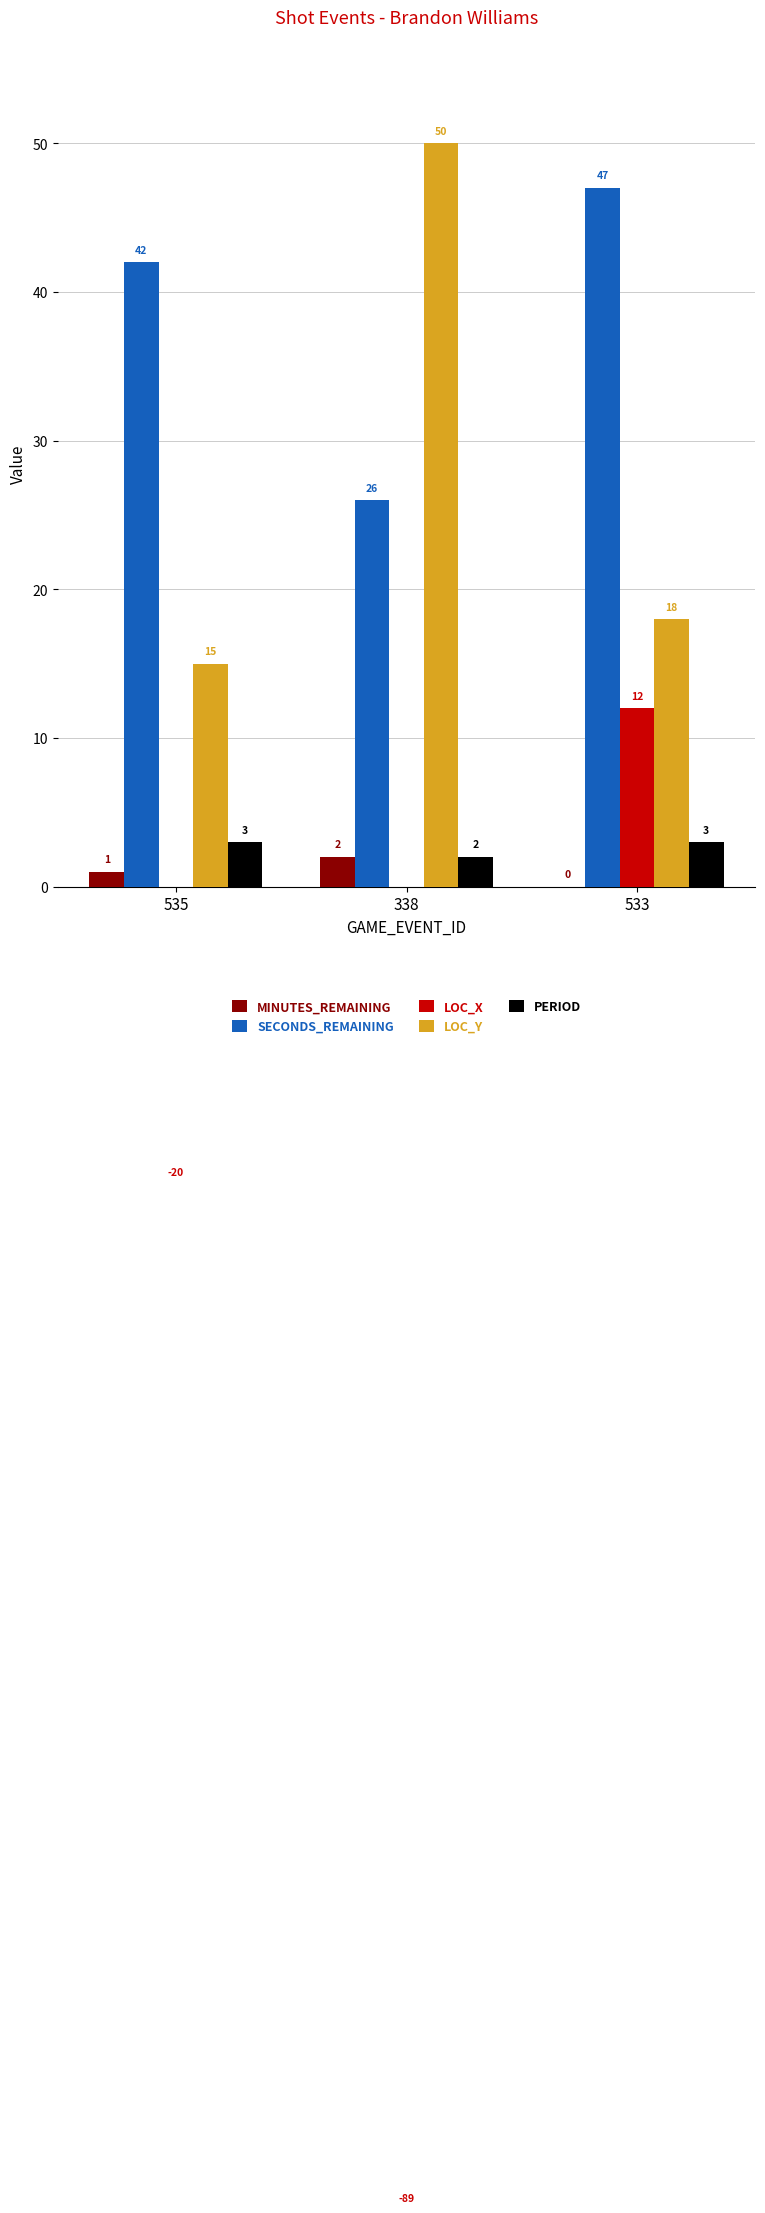

At 338, list the series in order from largest to smallest.

LOC_Y, SECONDS_REMAINING, MINUTES_REMAINING, PERIOD, LOC_X